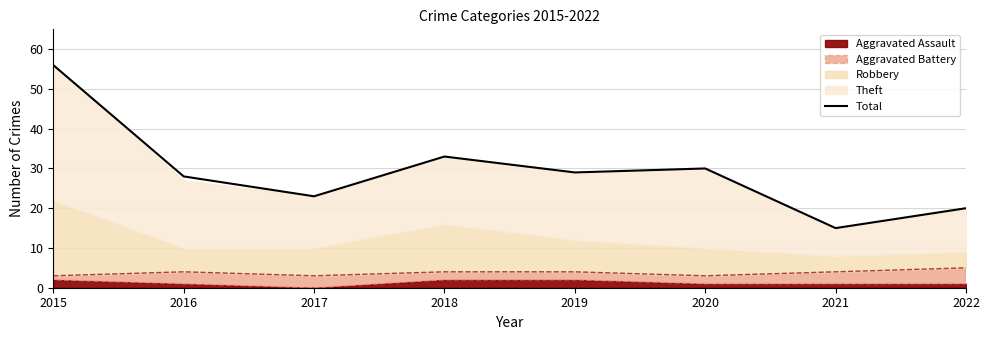

What is the sum of the values at 2016 and 2020?

58